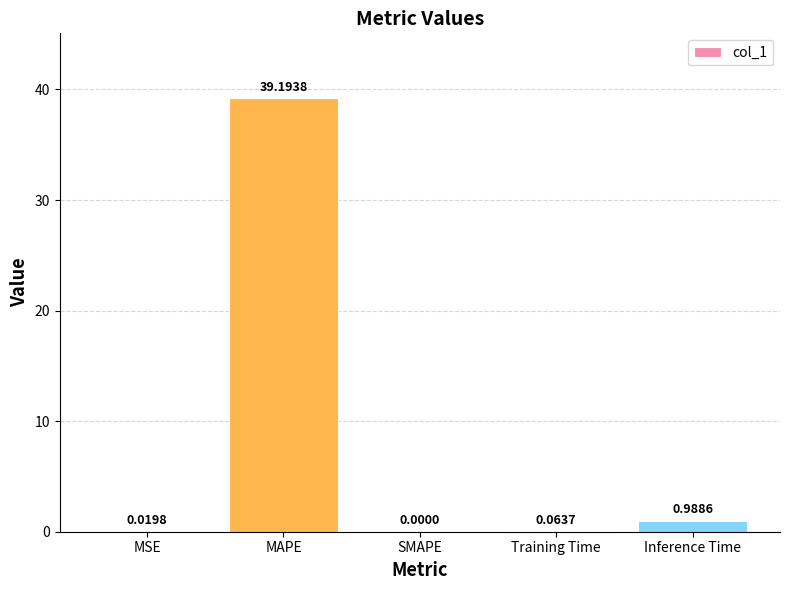

What is the change in value from Training Time to Inference Time?

+0.9